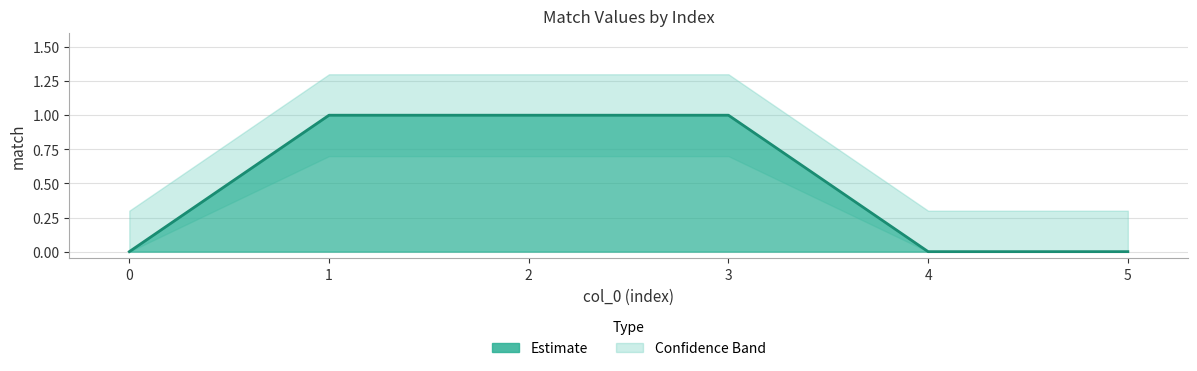

How many data points in lower_band are above 0?

3